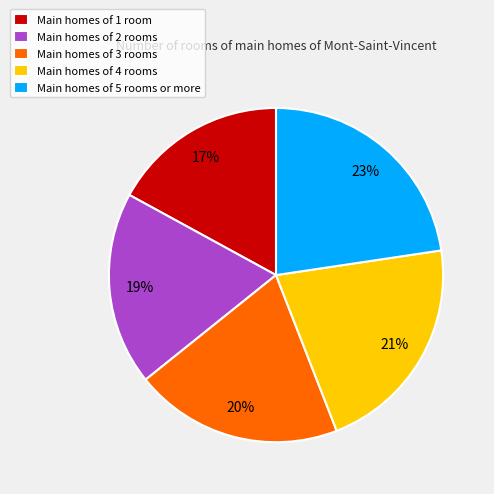

To the nearest percent, what is the combined percentage of Main homes of 3 rooms and Main homes of 5 rooms or more?

43%